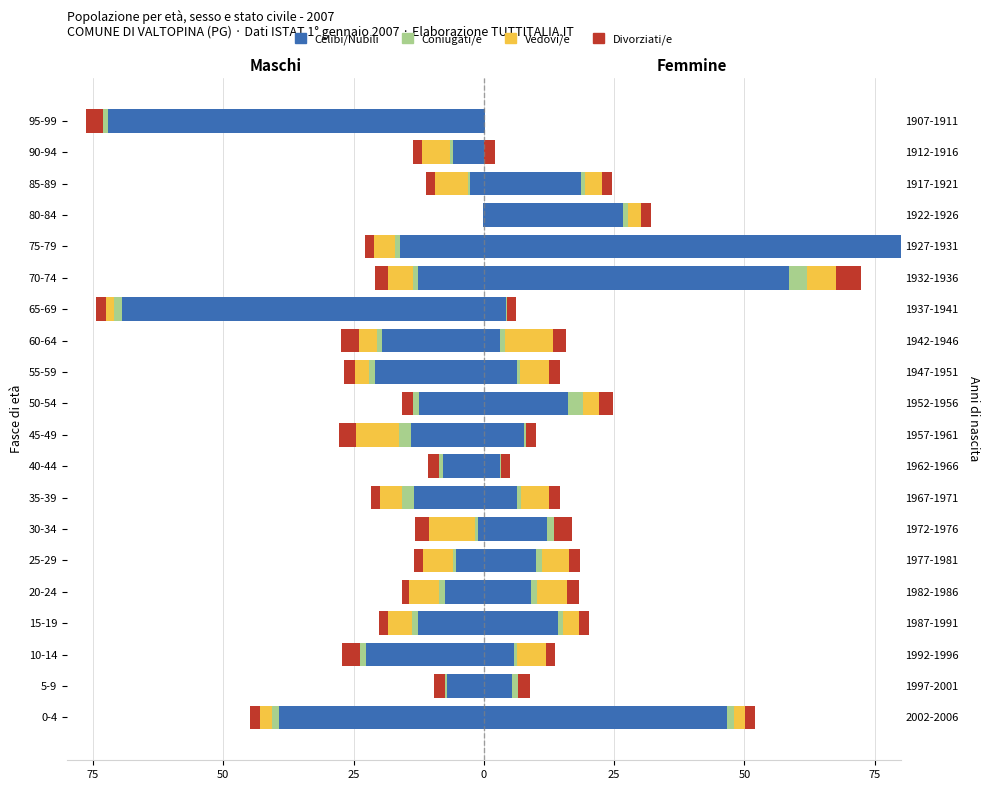

At how many categories does at least one series exceed -38?

20